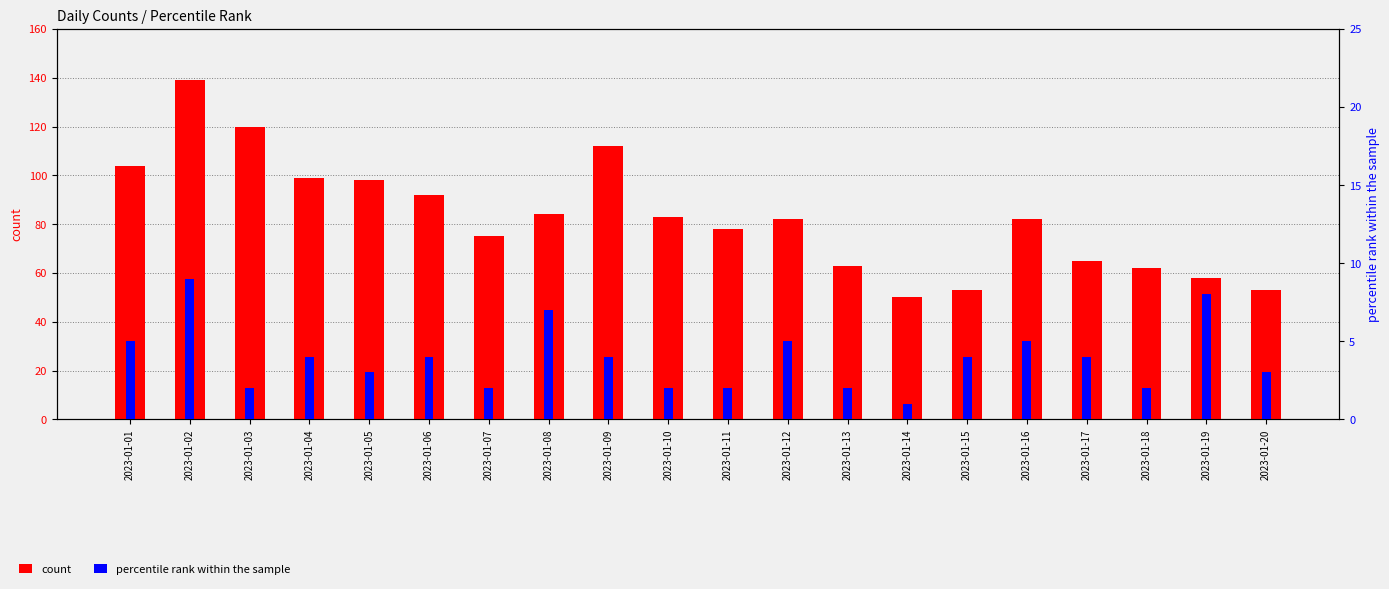

What is the difference between the highest and lowest values at 2023-01-06?

88